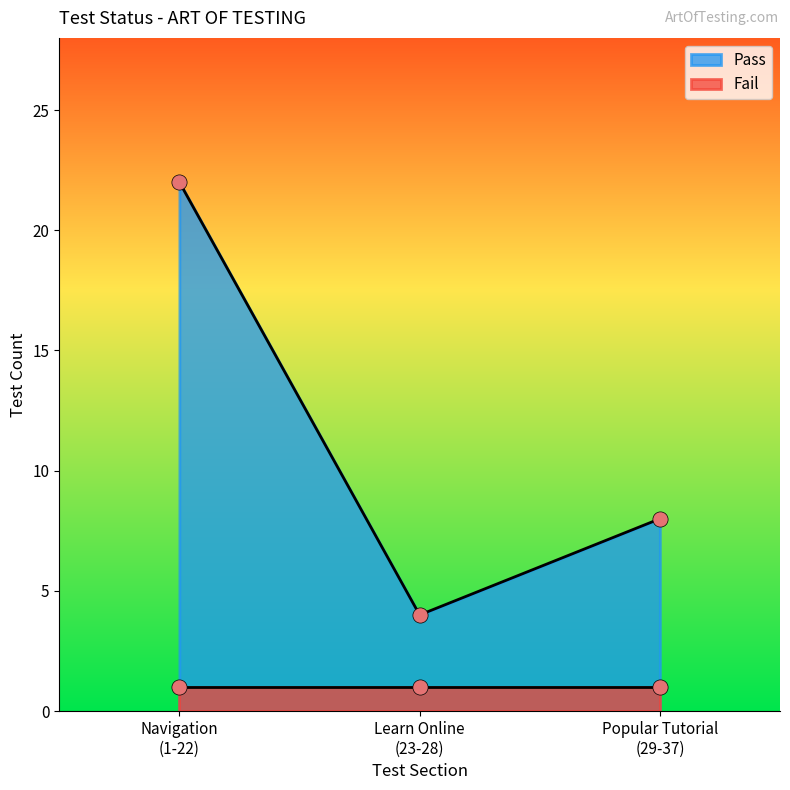

What is the minimum value for Pass?

4